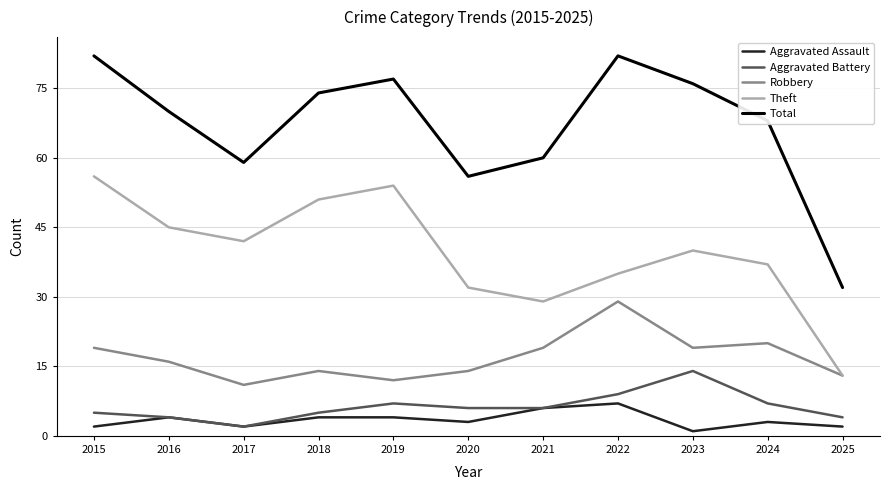

True or false: Theft has a value of 94 at 2019.

False